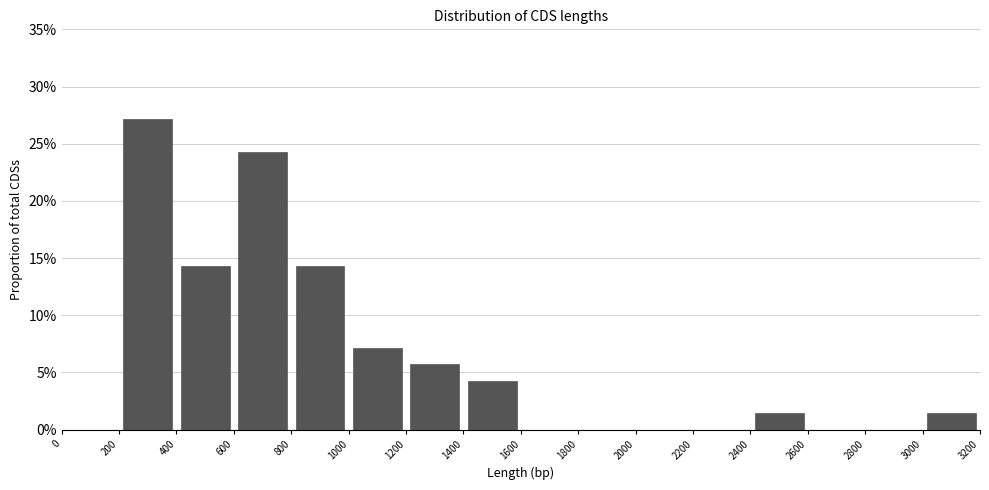

Reading left to right, transcribe this chart: for each bar, give the range it covers on the x-axis and its height. The values are not printed on the chart, so give them approximately, as read against the axis.

0 to 200: 0
200 to 400: 27.0
400 to 600: 14.5
600 to 800: 24.5
800 to 1000: 14.5
1000 to 1200: 7.0
1200 to 1400: 5.5
1400 to 1600: 4.5
1600 to 1800: 0
1800 to 2000: 0
2000 to 2200: 0
2200 to 2400: 0
2400 to 2600: 1.5
2600 to 2800: 0
2800 to 3000: 0
3000 to 3200: 1.5